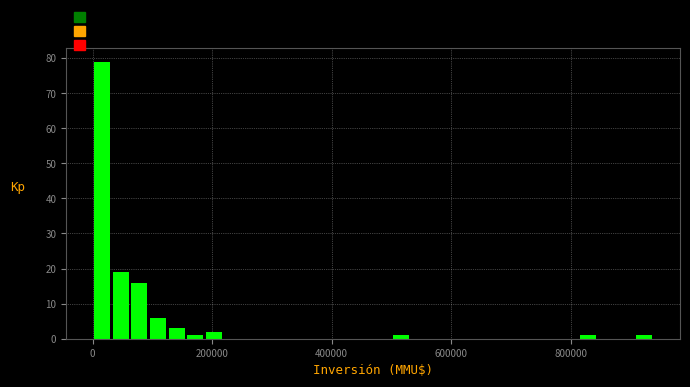

Around what value on the x-axis is the tallest bar? Give the approximate position of its centre, as read against the axis.

20000